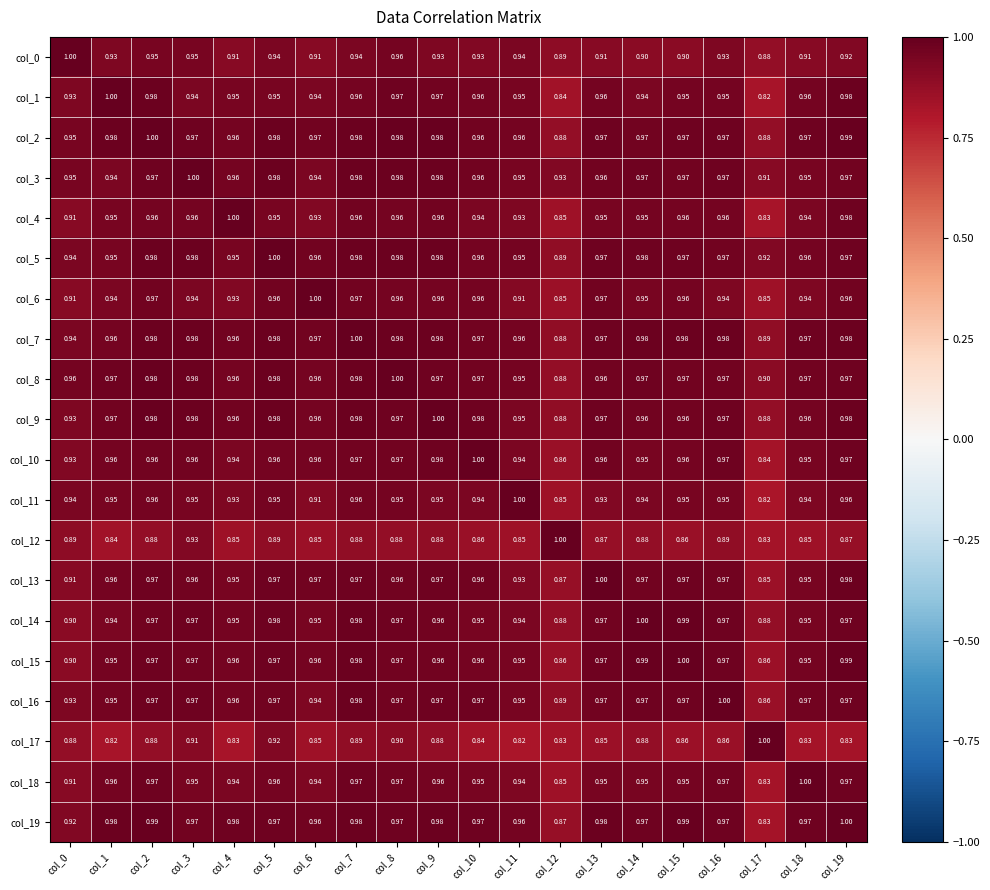

Is the value of col_18 at col_0 greater than the value of col_17 at col_6?

Yes